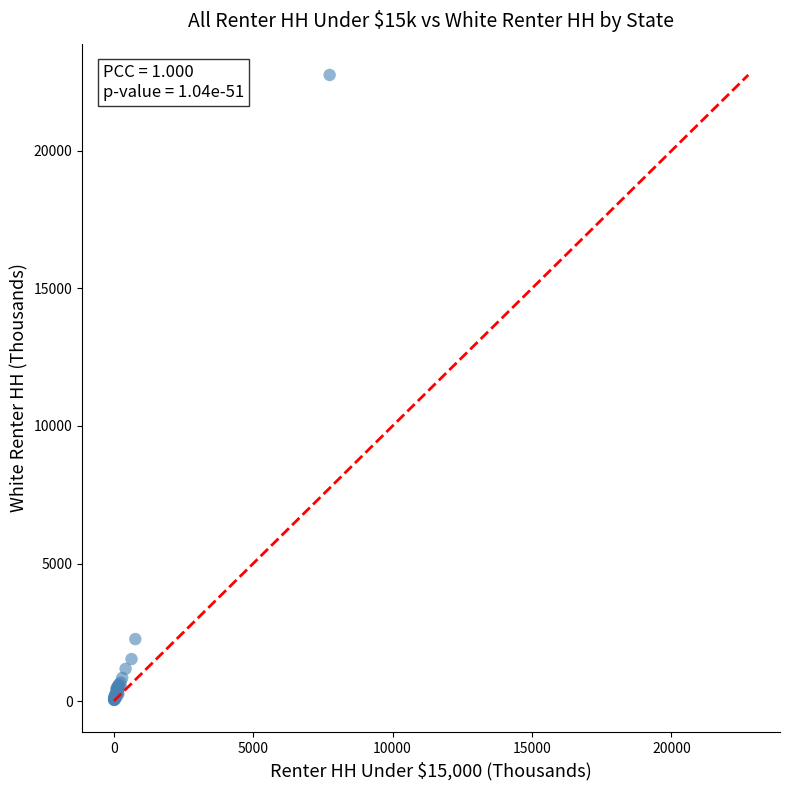

What Y value in the scatter plot is closest to 11400?

2257.0